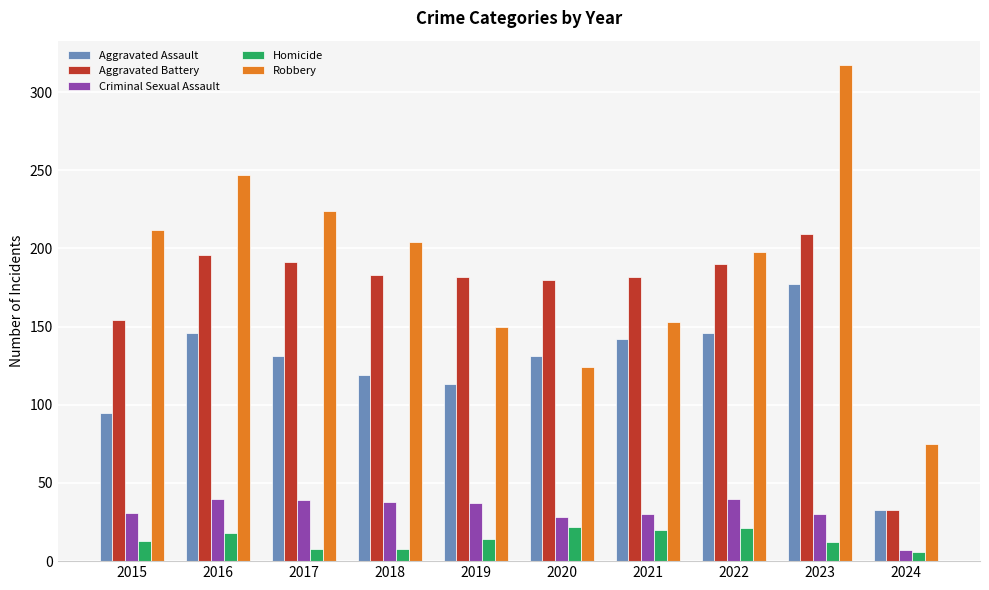

At 2018, list the series in order from largest to smallest.

Robbery, Aggravated Battery, Aggravated Assault, Criminal Sexual Assault, Homicide